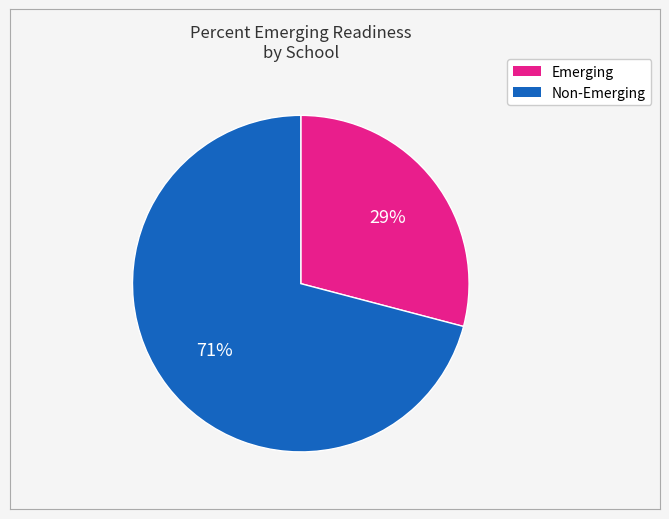

To the nearest percent, what is the average slice percentage?

50%